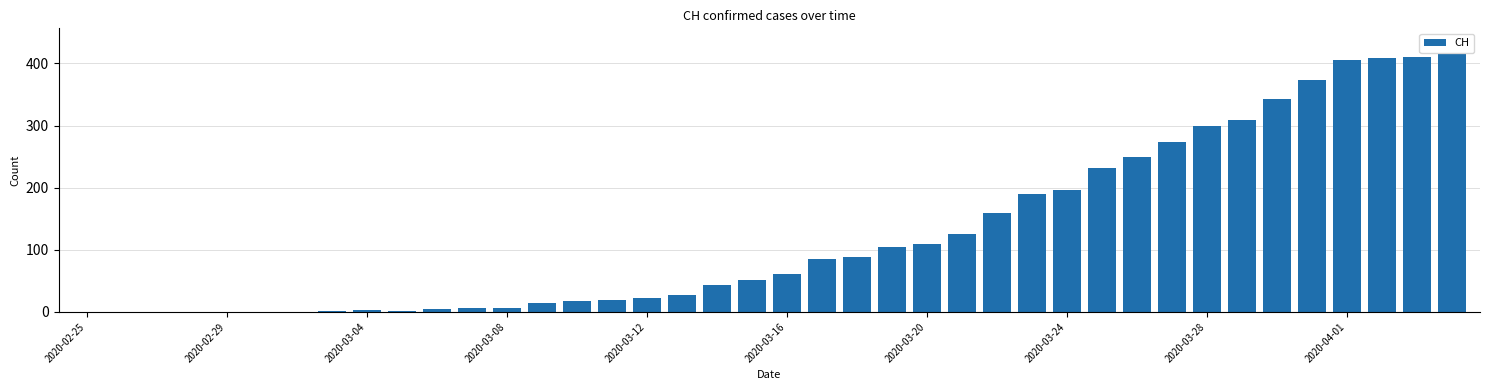

What is the sum of all values?

5058